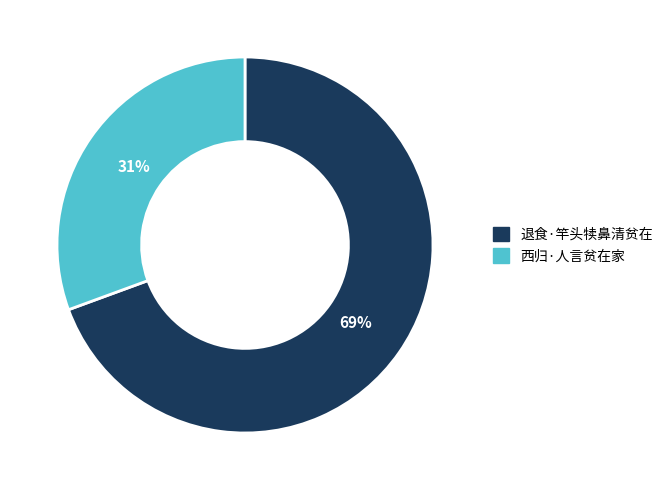

Count the number of slices in the pie.

2